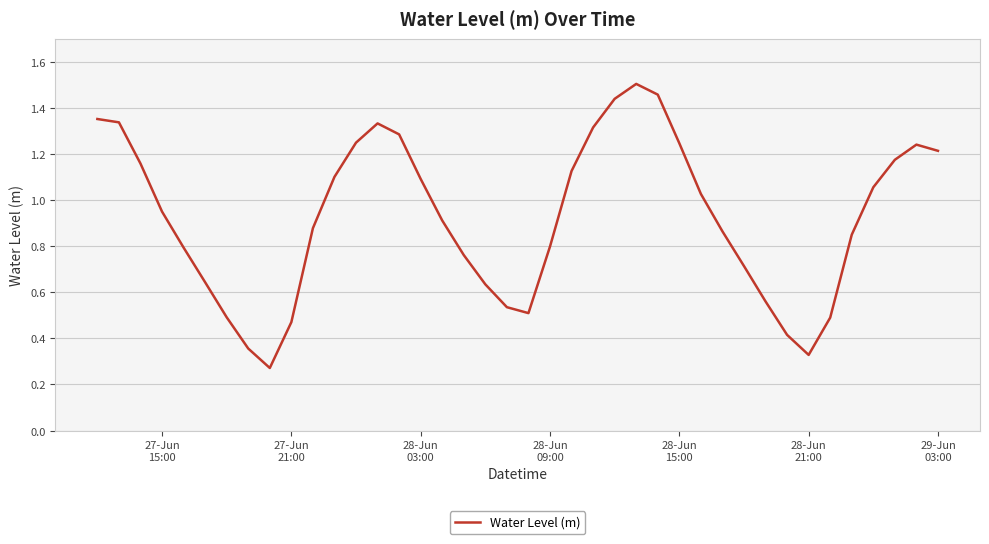

How many lines are shown in the chart?

1